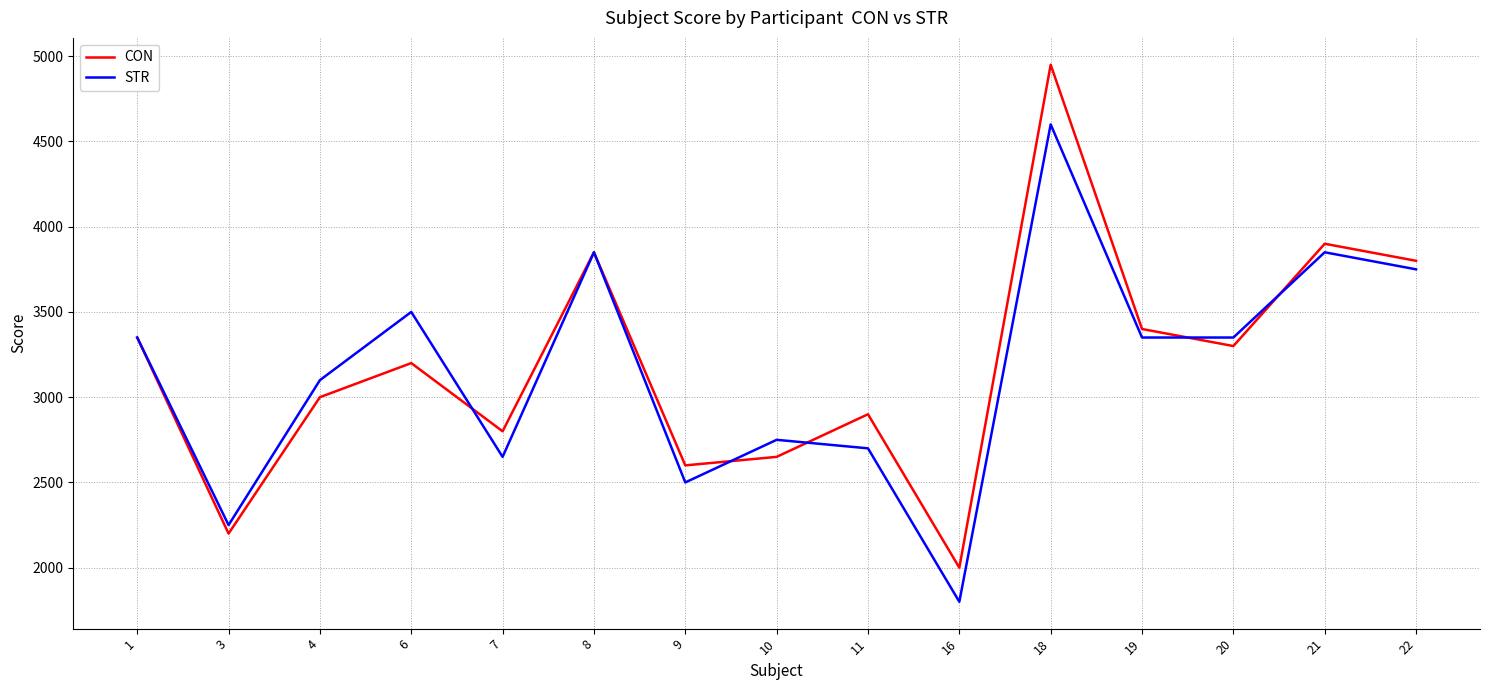

Is it true that STR equals 2700 at 11?

True